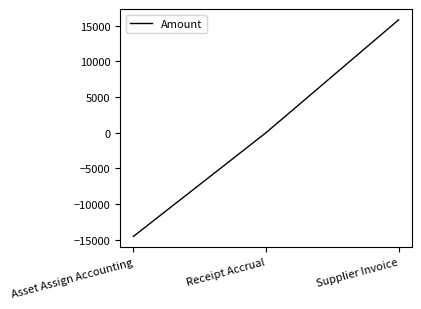

Which has a higher value, Supplier Invoice or Receipt Accrual?

Supplier Invoice